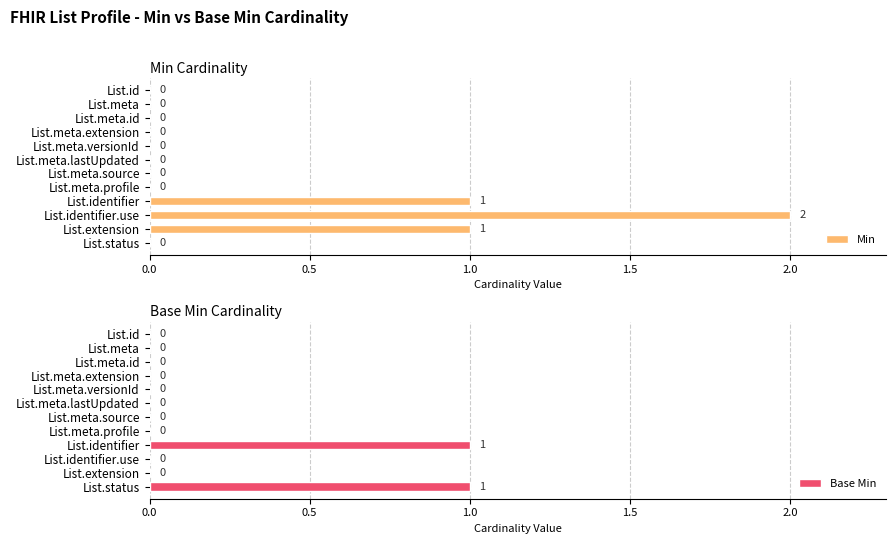

Count the Base Min values in the range 0 to 1.

12